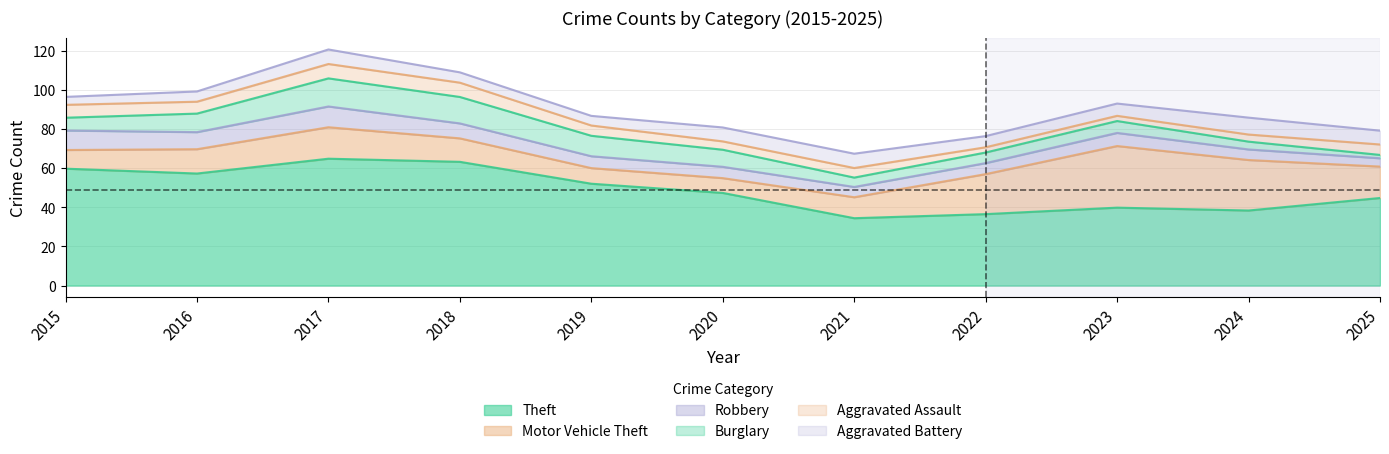

What is the maximum value for Theft?

64.8